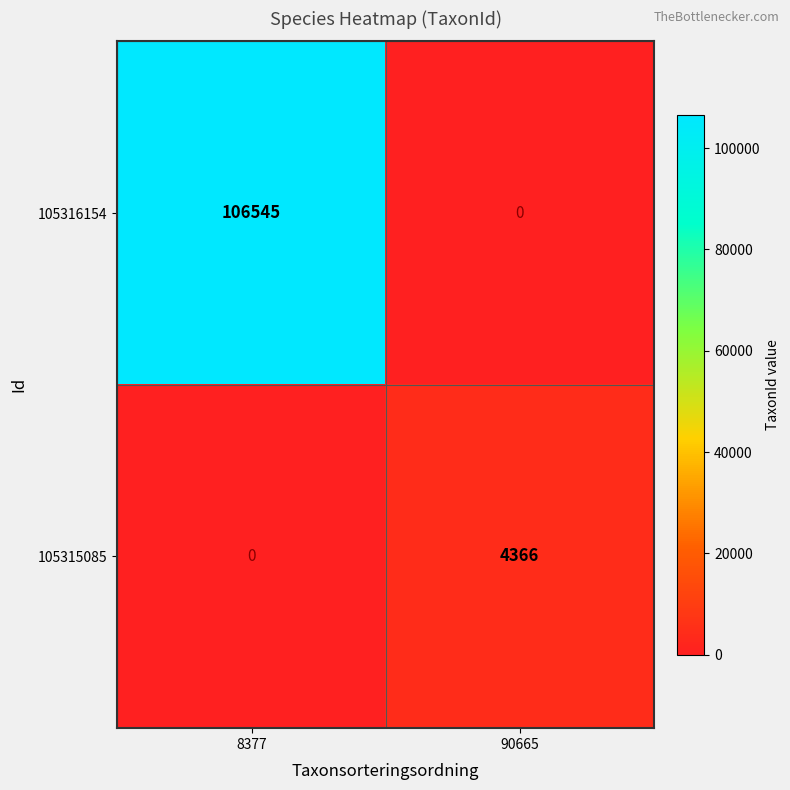

The value of 105316154 at 8377 is 106545. True or false?

True